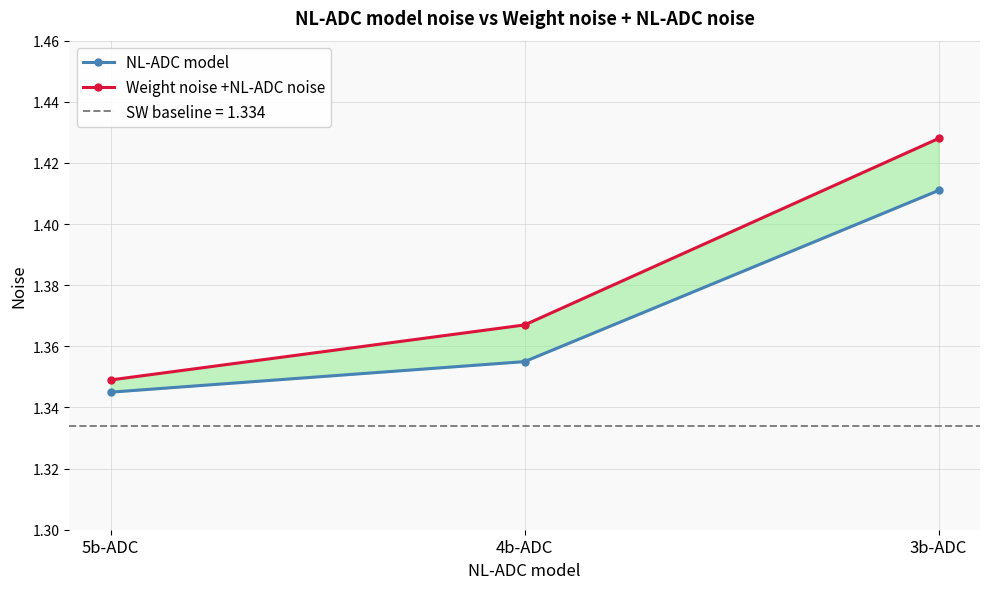

Count the NL-ADC model values in the range 1 to 2.

3